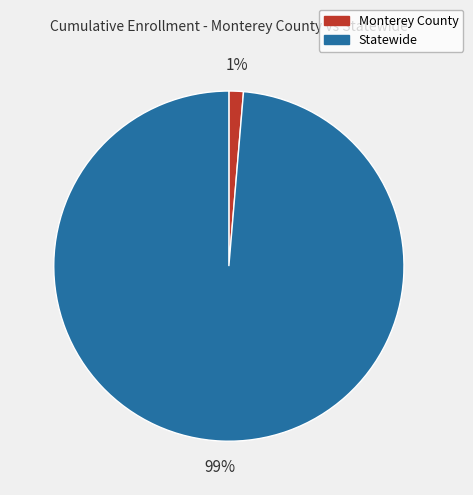

Do Statewide and Monterey County together represent more than half of the pie?

Yes